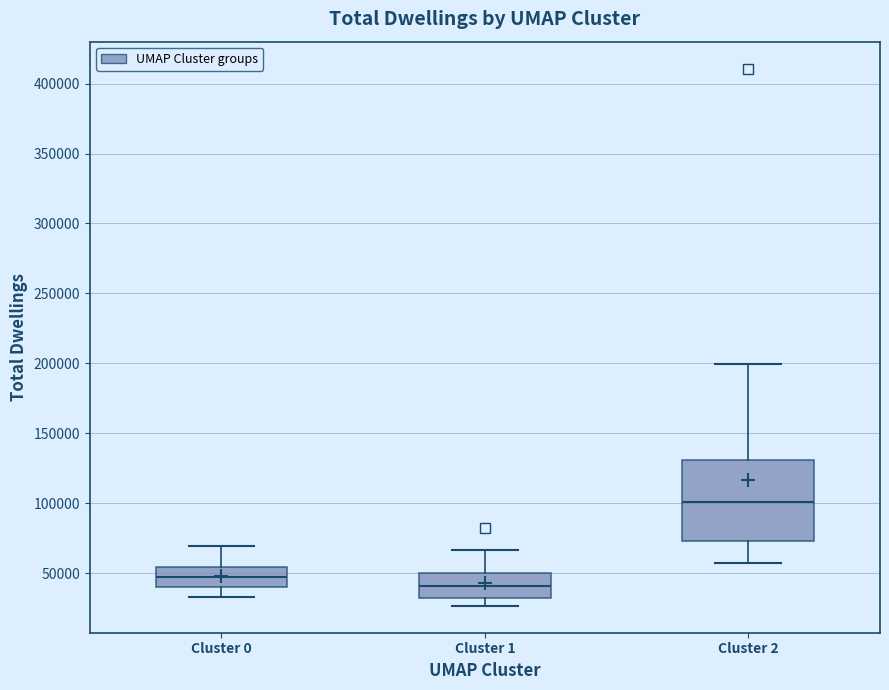

Where does the lower whisker of the box for Cluster 0 end on the y-axis? The values are not printed on the chart, so give them approximately, as read against the axis.

35000